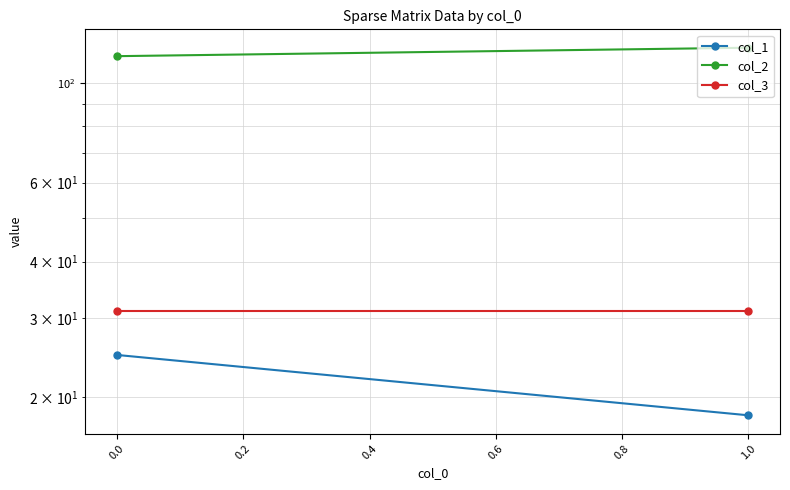

How many values in the col_1 series exceed 24?

1